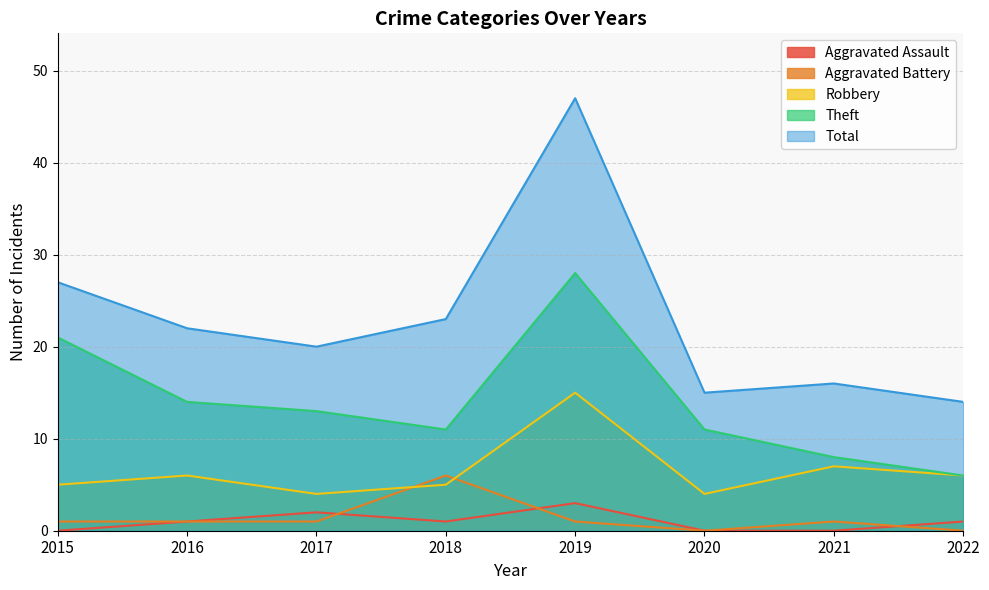

True or false: Total has more than 1 interior local peaks.

True